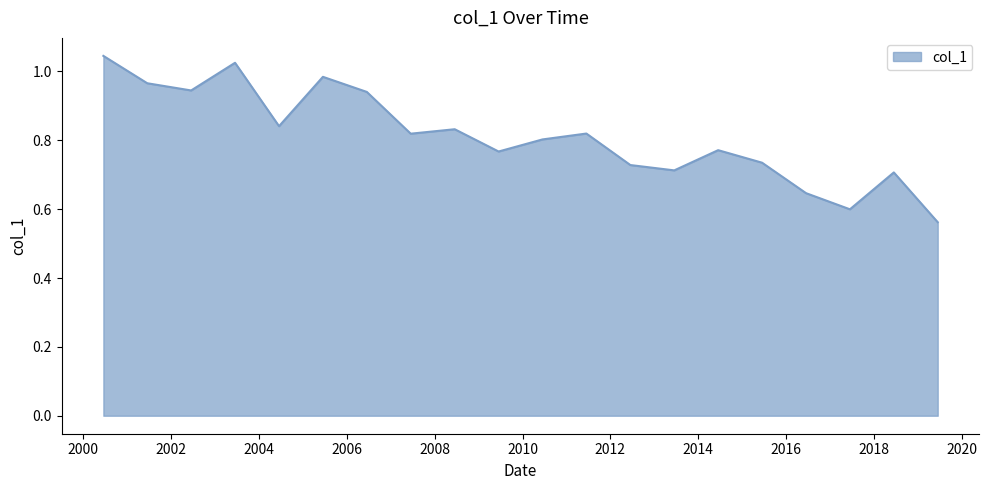

What is the difference between the maximum and minimum values?

0.5